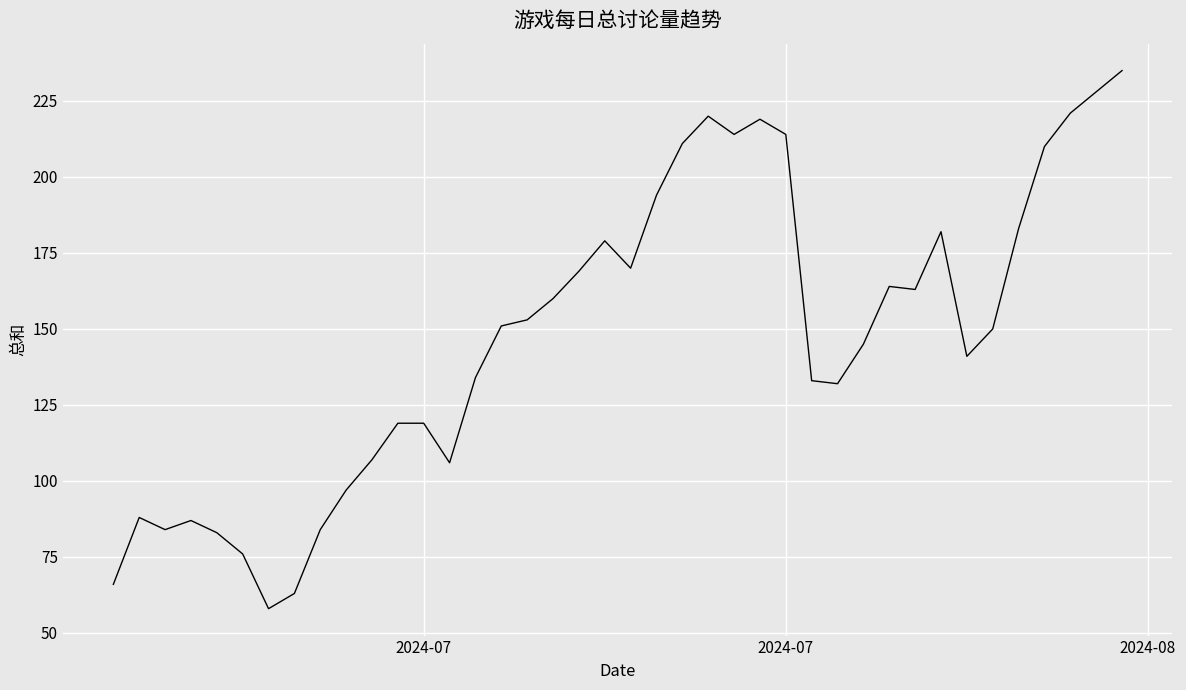

Reading left to right, what are all the values shown in this chart?

66	88	84	87	83	76	58	63	84	97	107	119	119	106	134	151	153	160	169	179	170	194	211	220	214	219	214	133	132	145	164	163	182	141	150	183	210	221	228	235